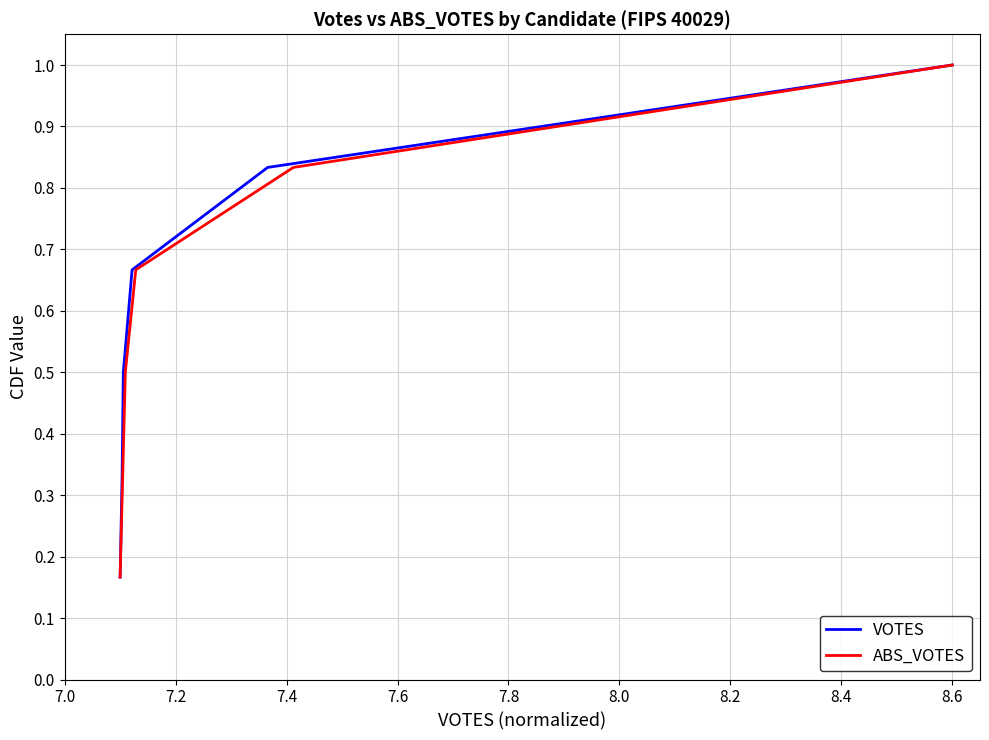

At 7.4, list the series in order from largest to smallest.

VOTES, ABS_VOTES